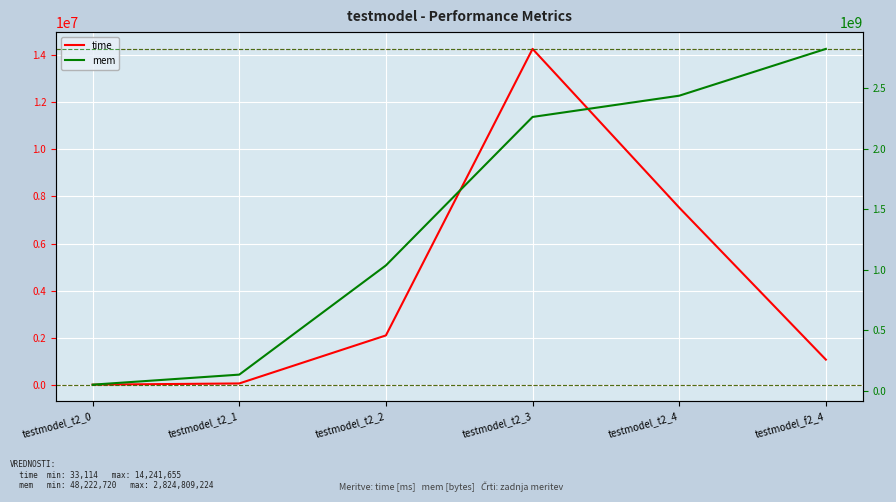

At which label is time closest to 7137384?

testmodel_t2_4